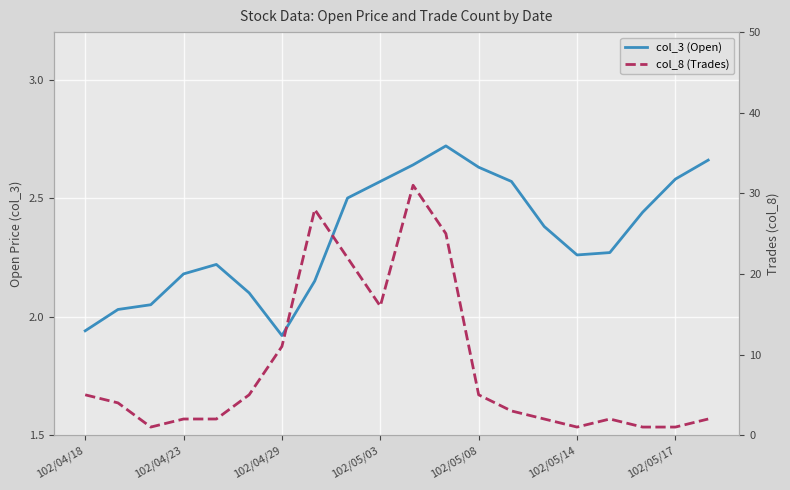

How many interior local valleys does the col_8 (Trades) series have?

3